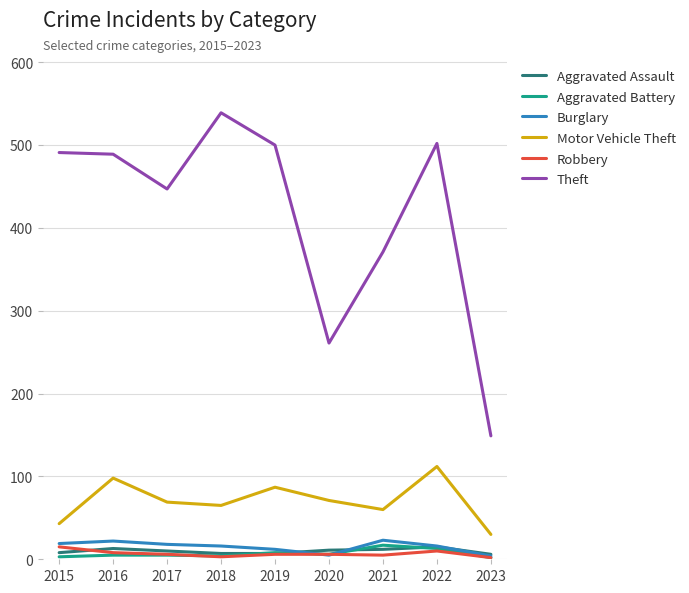

True or false: Theft has a value of 491 at 2015.

True